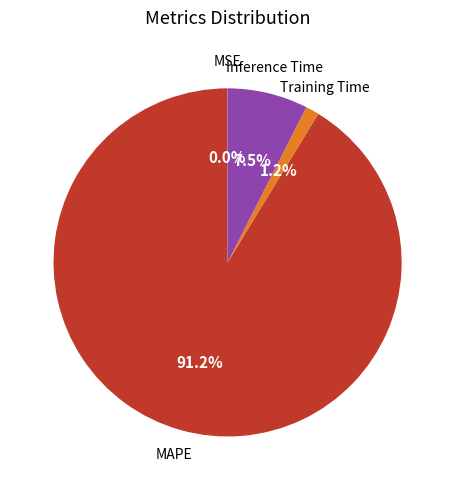

Does any single category account for the majority?

Yes